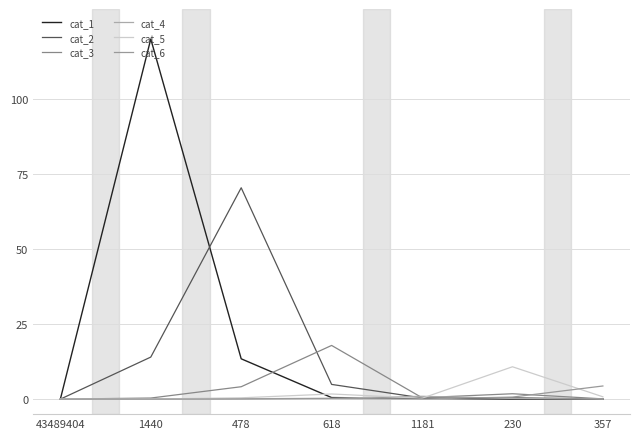

What is the average value of the cat_4 series?

0.2